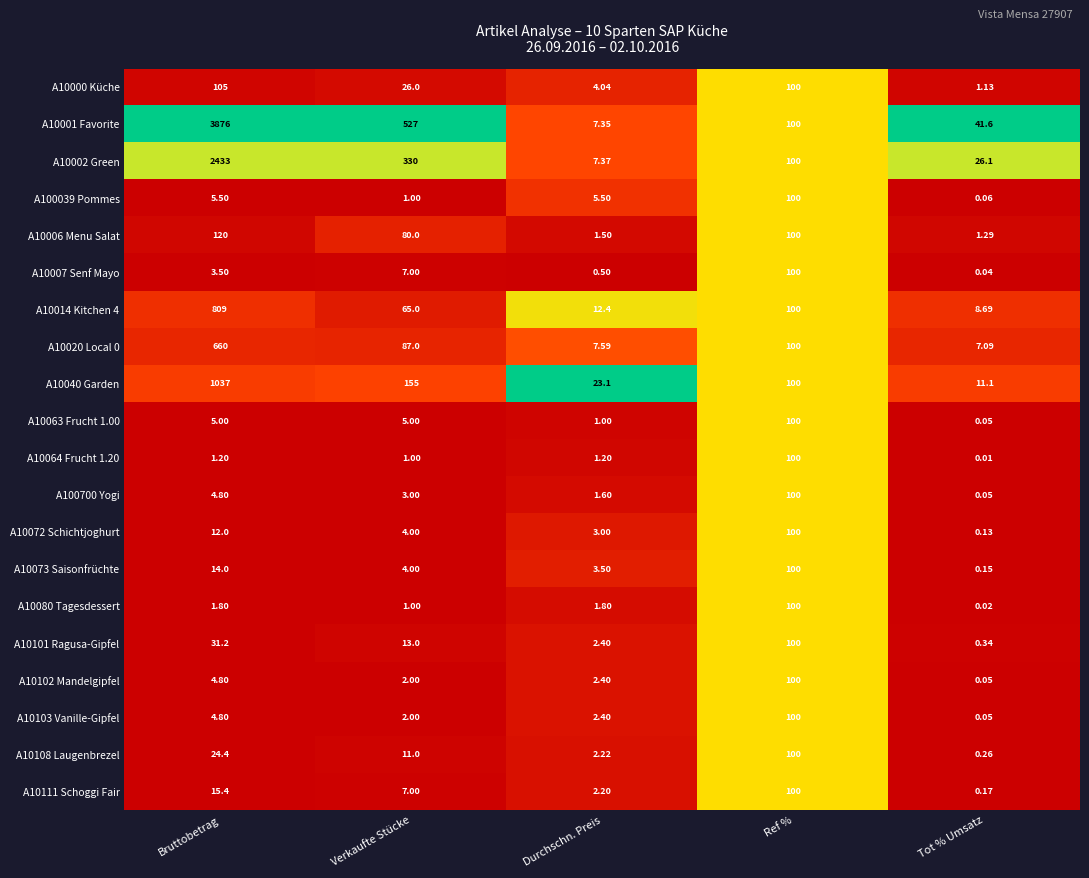

List the labels in order of A10002 Green value, largest first.

Bruttobetrag, Verkaufte Stücke, Ref %, Tot % Umsatz, Durchschn. Preis